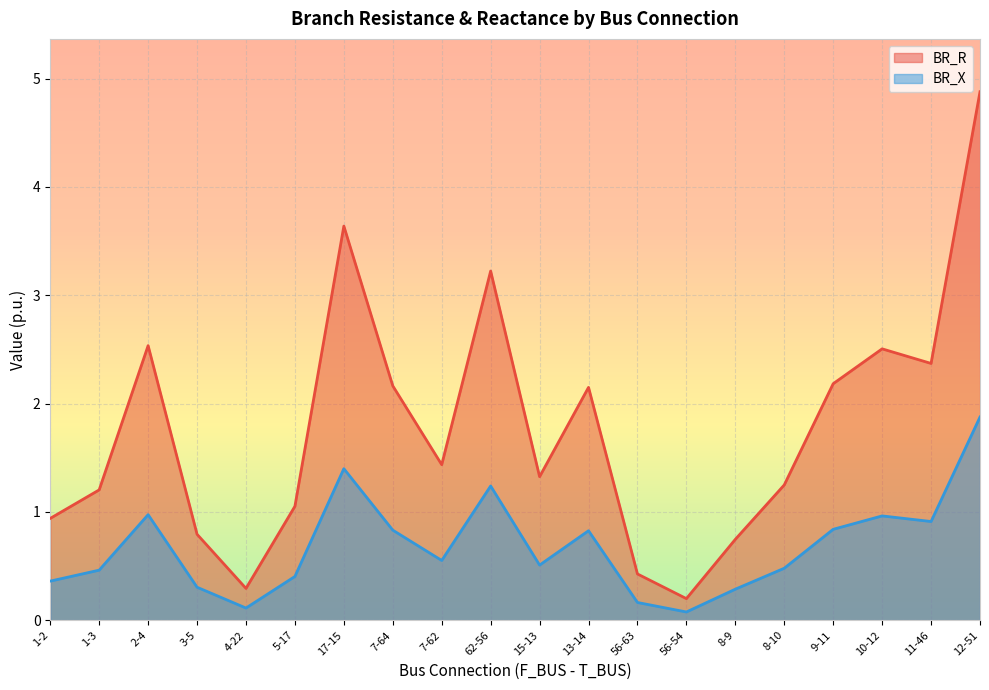

What is the spread (max minus min) of values at 13-14?

1.3